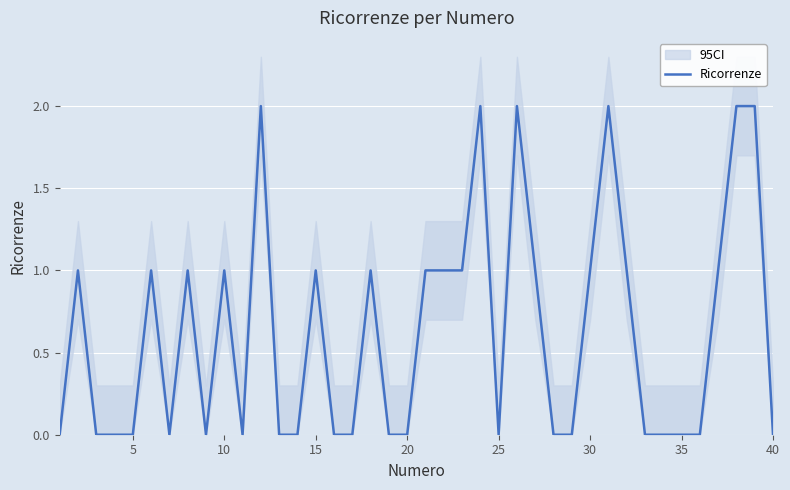

How many points are higher than both their immediate neighbors (excluding endpoints)?

10